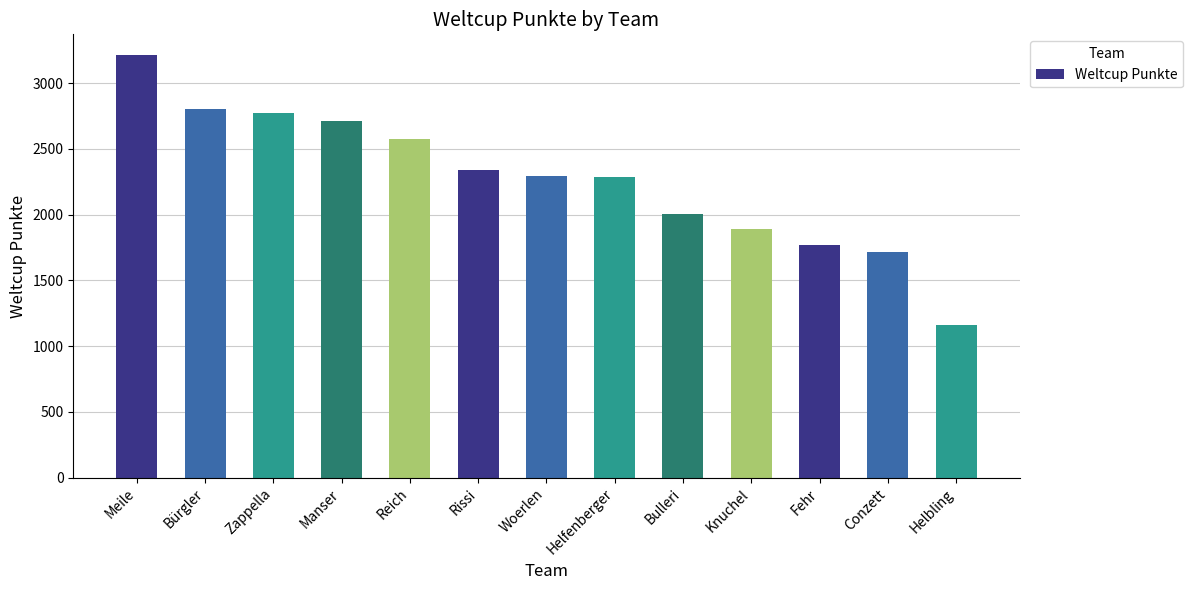

What is the difference between the values at Reich and Manser?

137